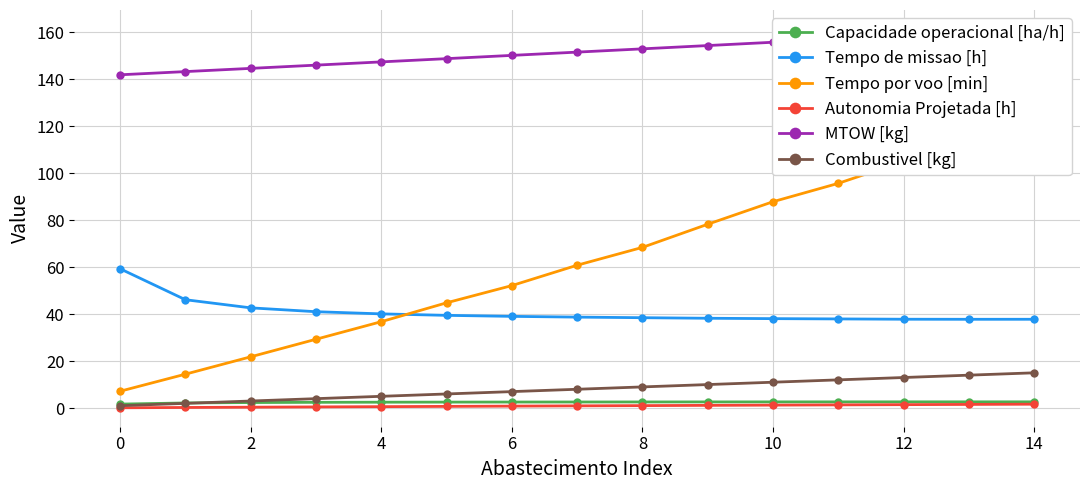

What is the sum of all Tempo de missao [h] values?

612.2